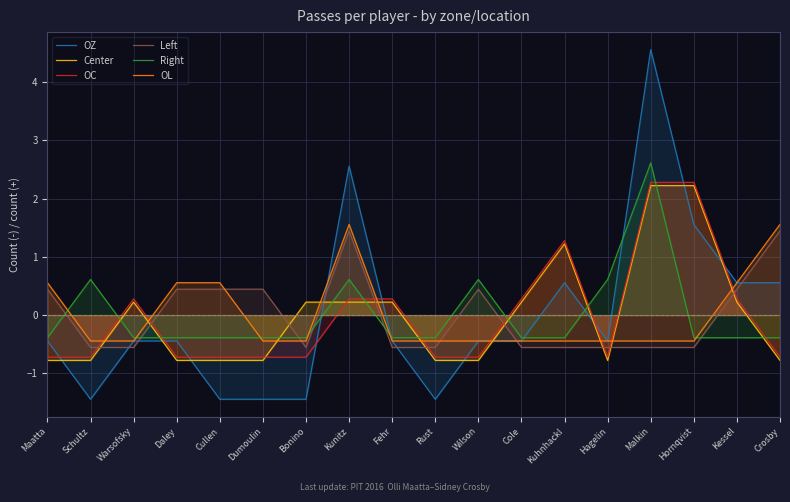

True or false: OC has more than 1 points higher than both neighbors.

True